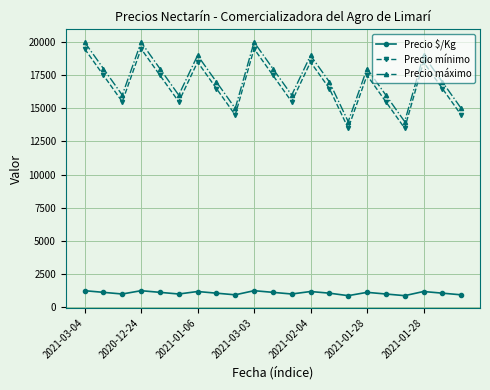

How many data points does each series have?

21